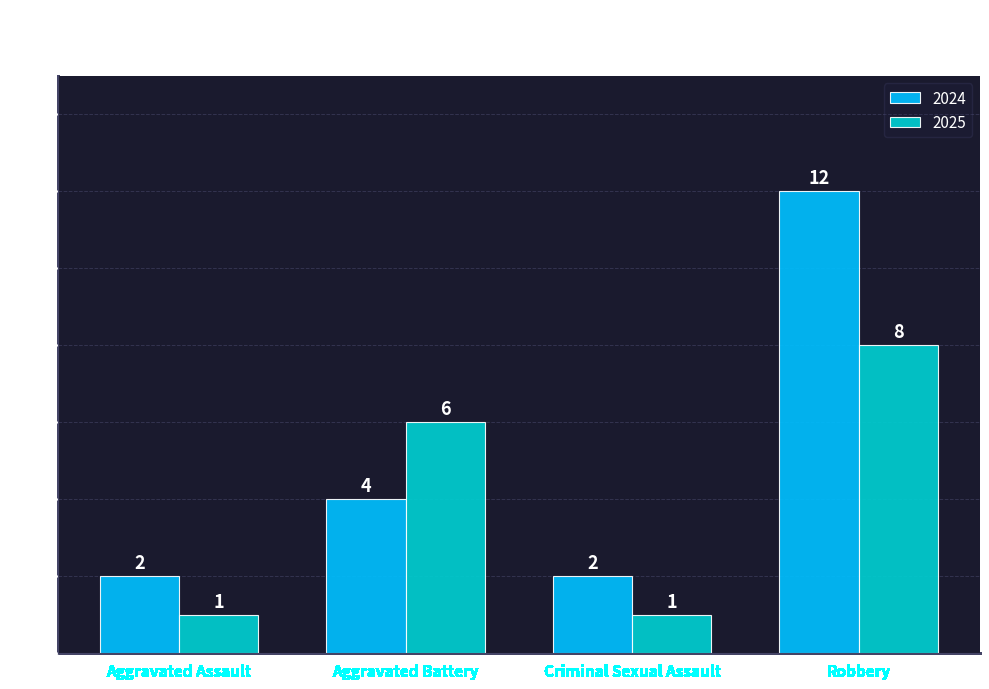

How many bars are there in total?

8